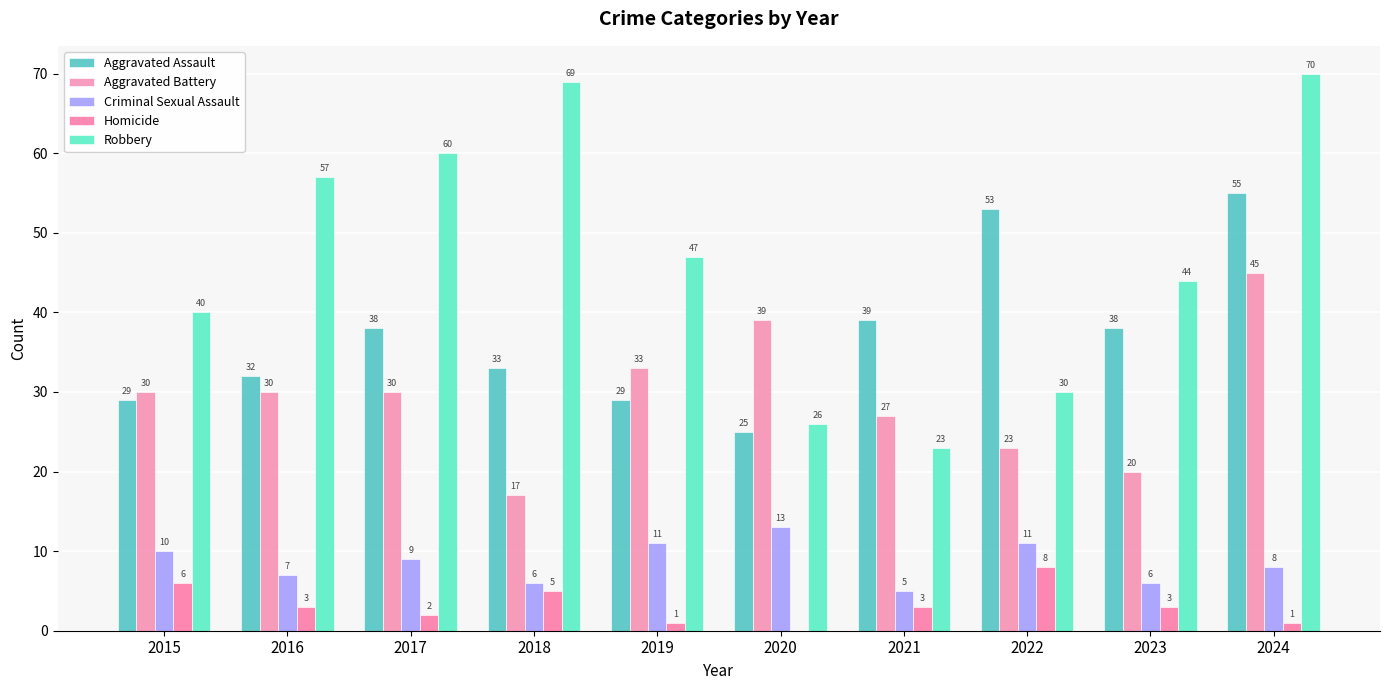

Reading left to right, transcribe all the data shown in this chart.

Aggravated Assault: 29	32	38	33	29	25	39	53	38	55
Aggravated Battery: 30	30	30	17	33	39	27	23	20	45
Criminal Sexual Assault: 10	7	9	6	11	13	5	11	6	8
Homicide: 6	3	2	5	1	0	3	8	3	1
Robbery: 40	57	60	69	47	26	23	30	44	70